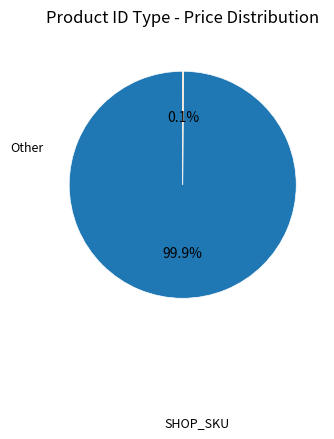

Which slice is the largest?

SHOP_SKU